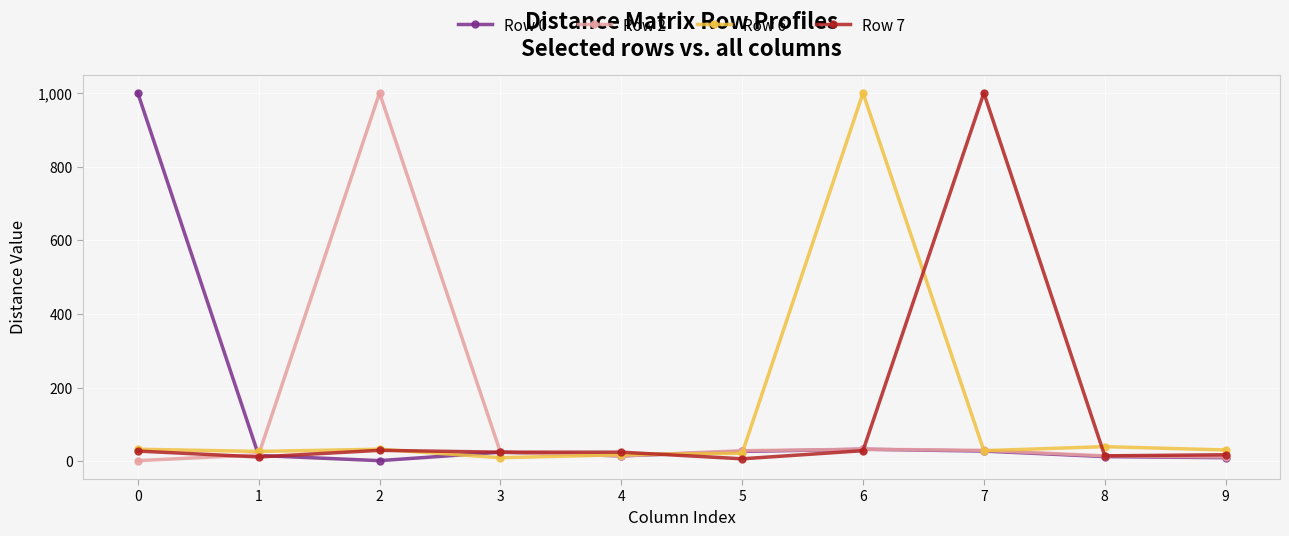

What is the maximum value for Row 6?

1000